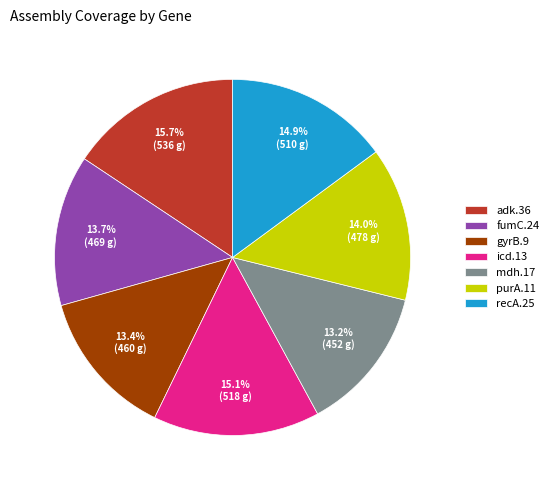

To the nearest percent, what percentage of the pie is gyrB.9?

13%